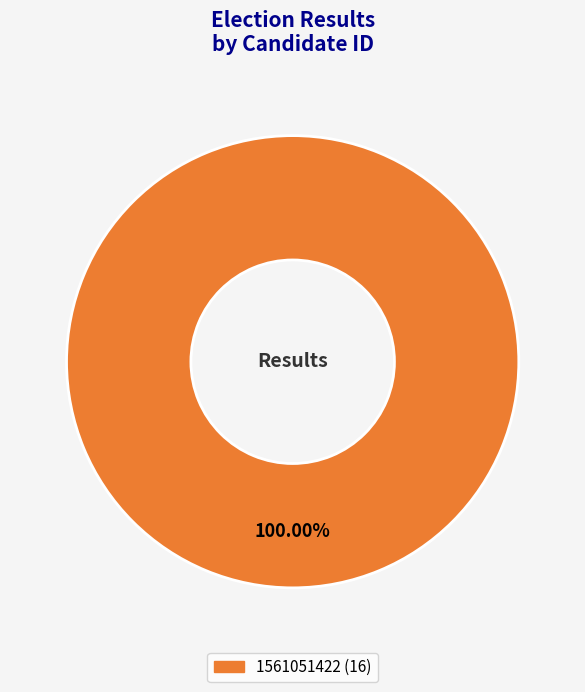

Is there any slice that represents more than half of the pie?

Yes